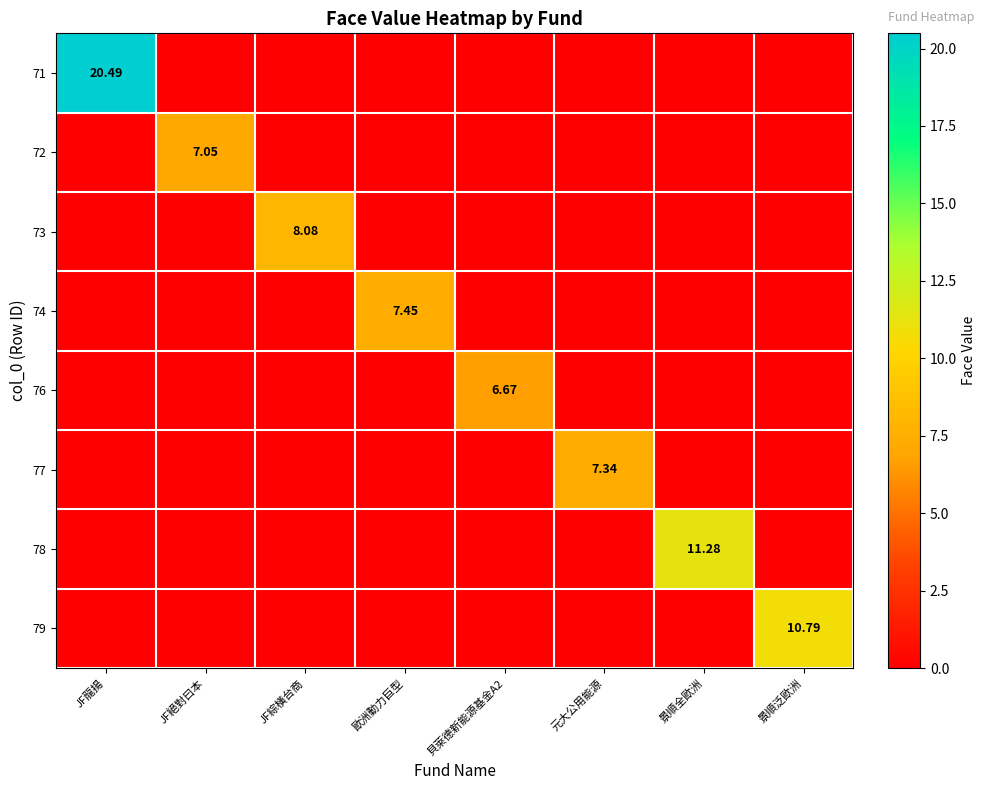

Is it true that 73 equals 0.0 at 貝萊德新能源基金A2?

True